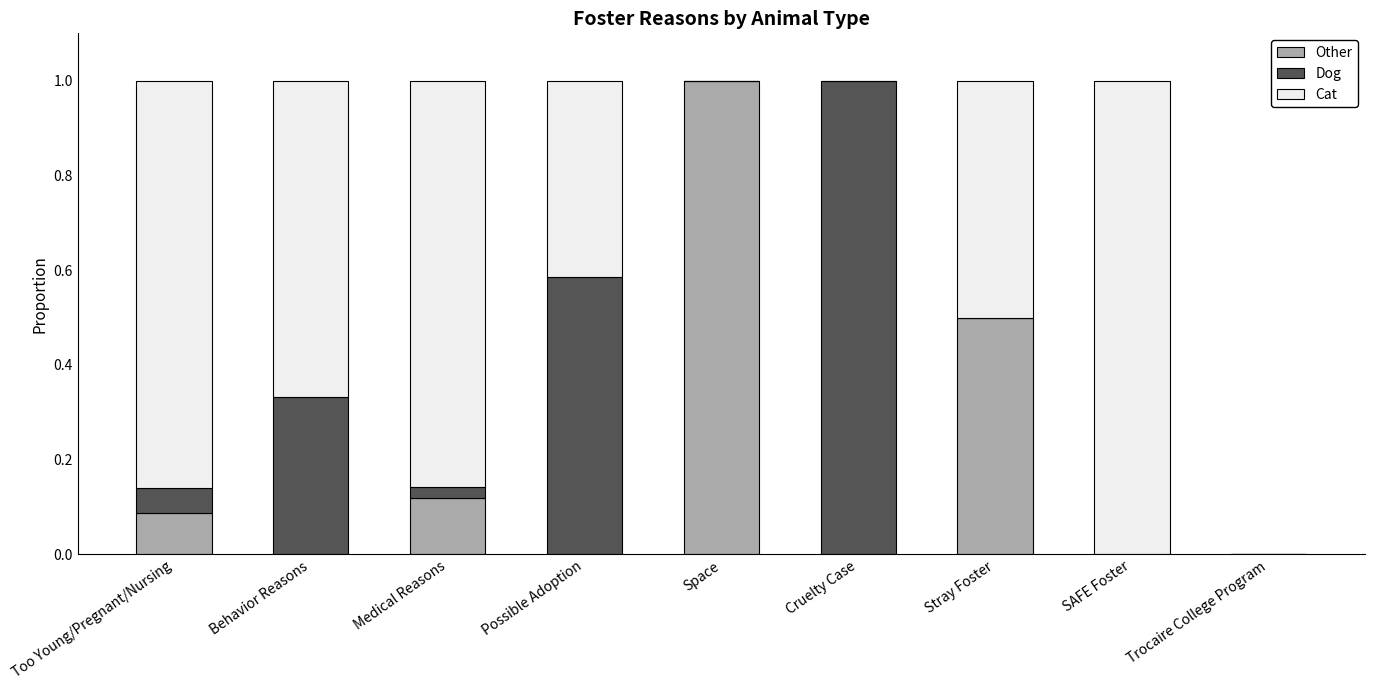

What is the total value across all series at Cruelty Case?

1.0